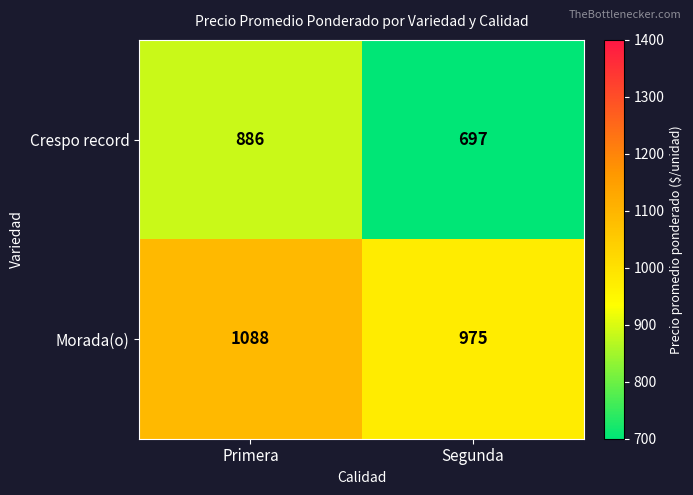

What is the sum of all Crespo record values?

1583